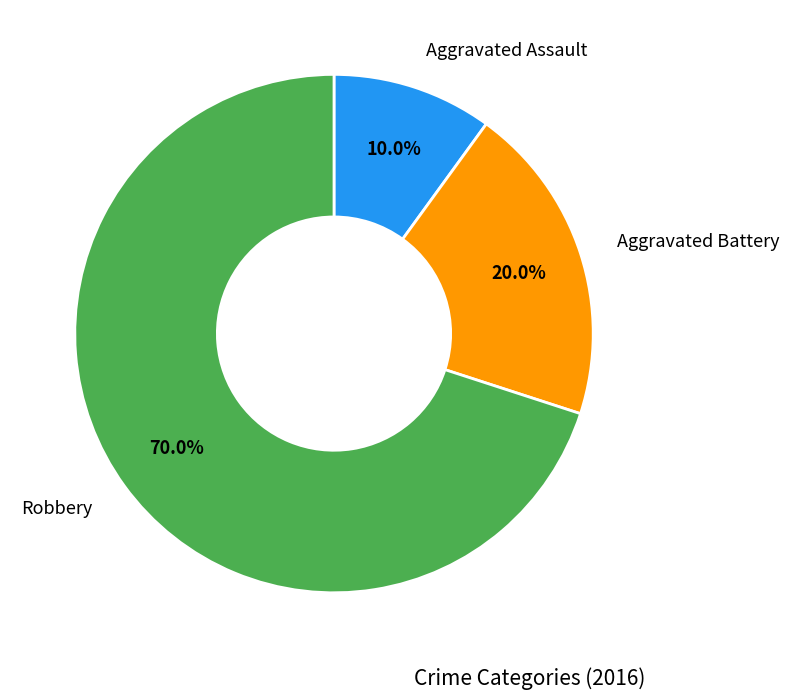

Is there a majority slice in this chart?

Yes